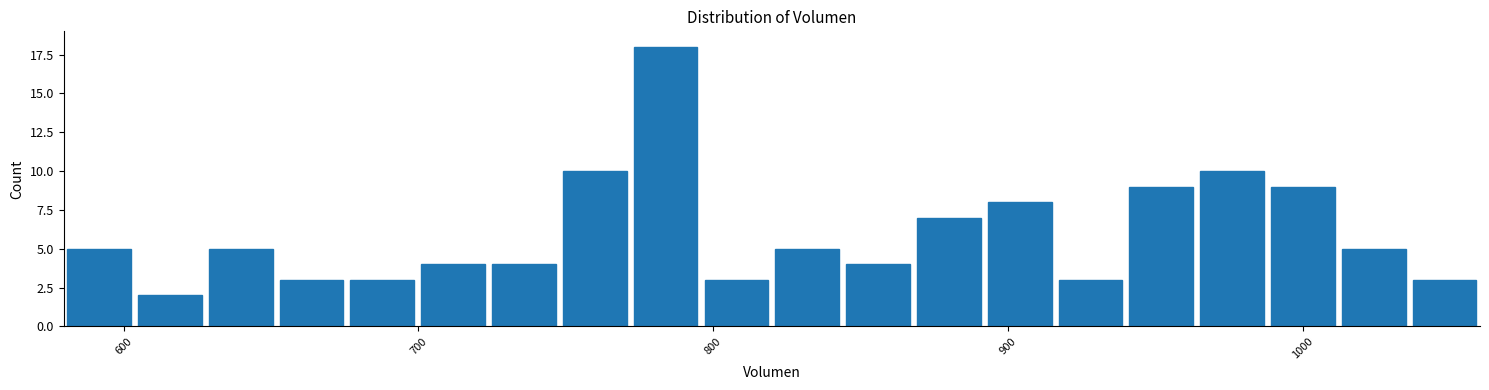

Read against the x-axis, roughly where is the centre of the tallest bar?

780